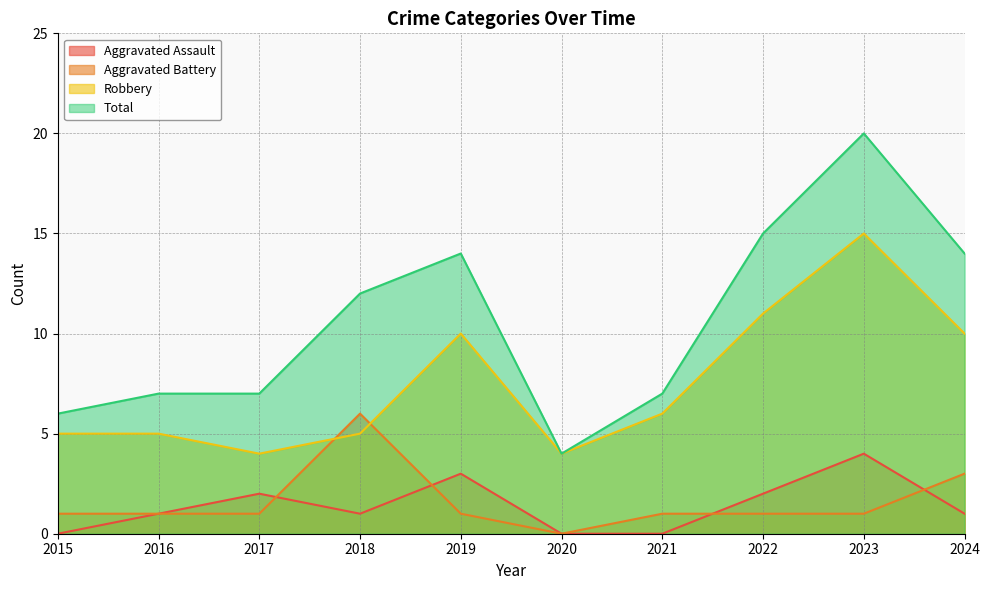

List the labels in order of Total value, largest first.

2023, 2022, 2019, 2024, 2018, 2016, 2017, 2021, 2015, 2020